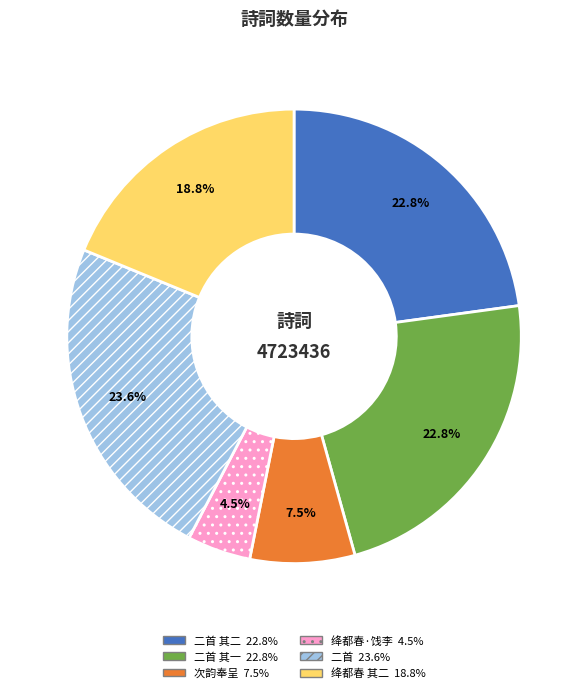

Is there a majority slice in this chart?

No